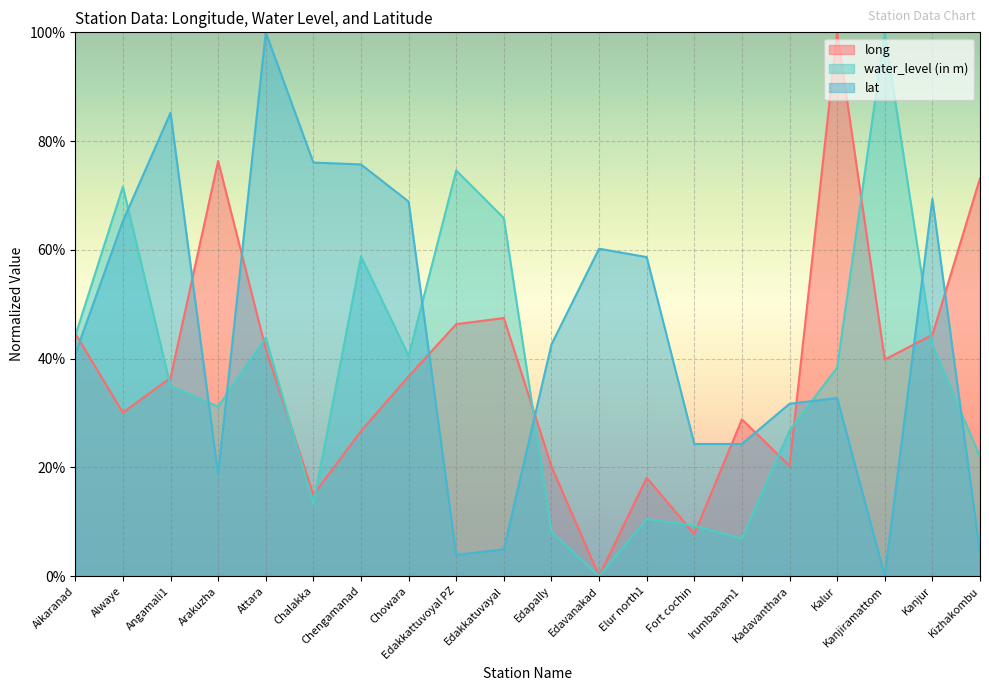

How many intersections are there between long and water_level (in m)?

12